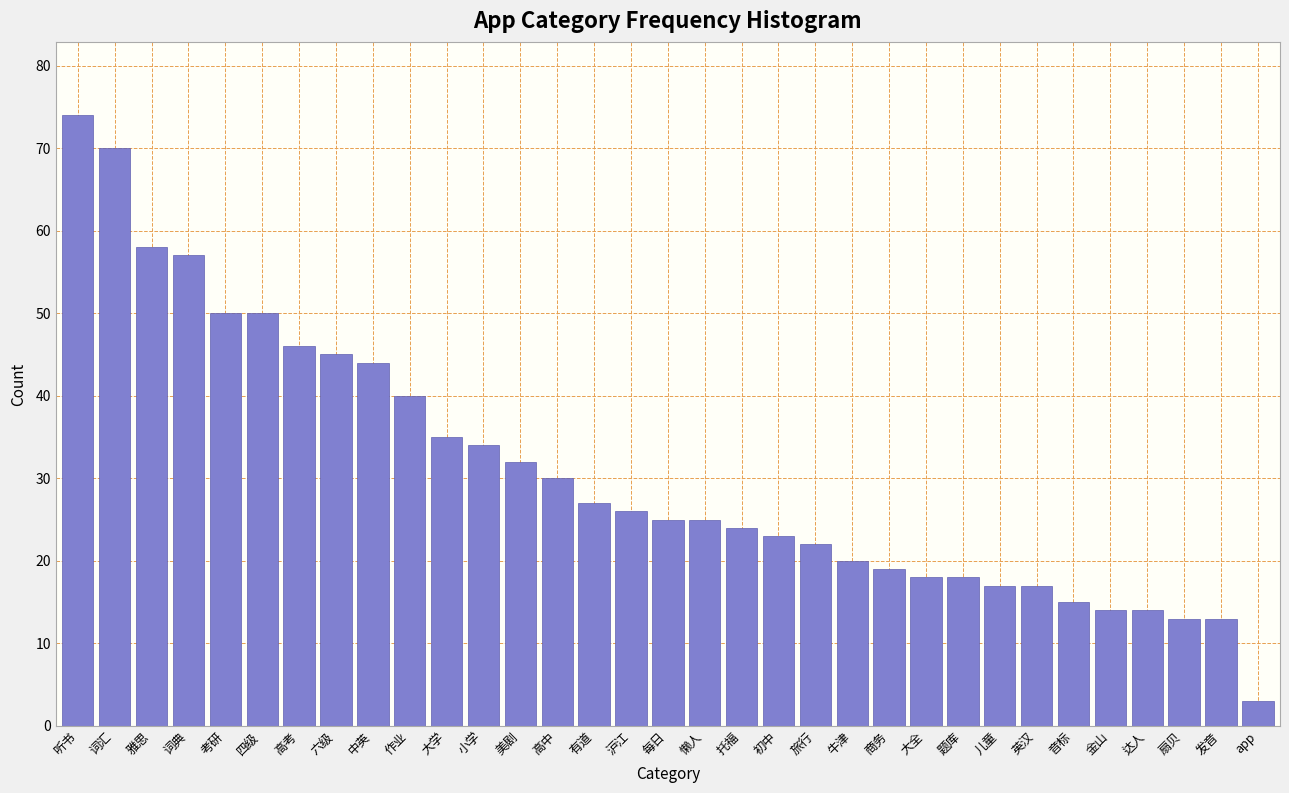

What is the label of the 24th bar from the right?

作业